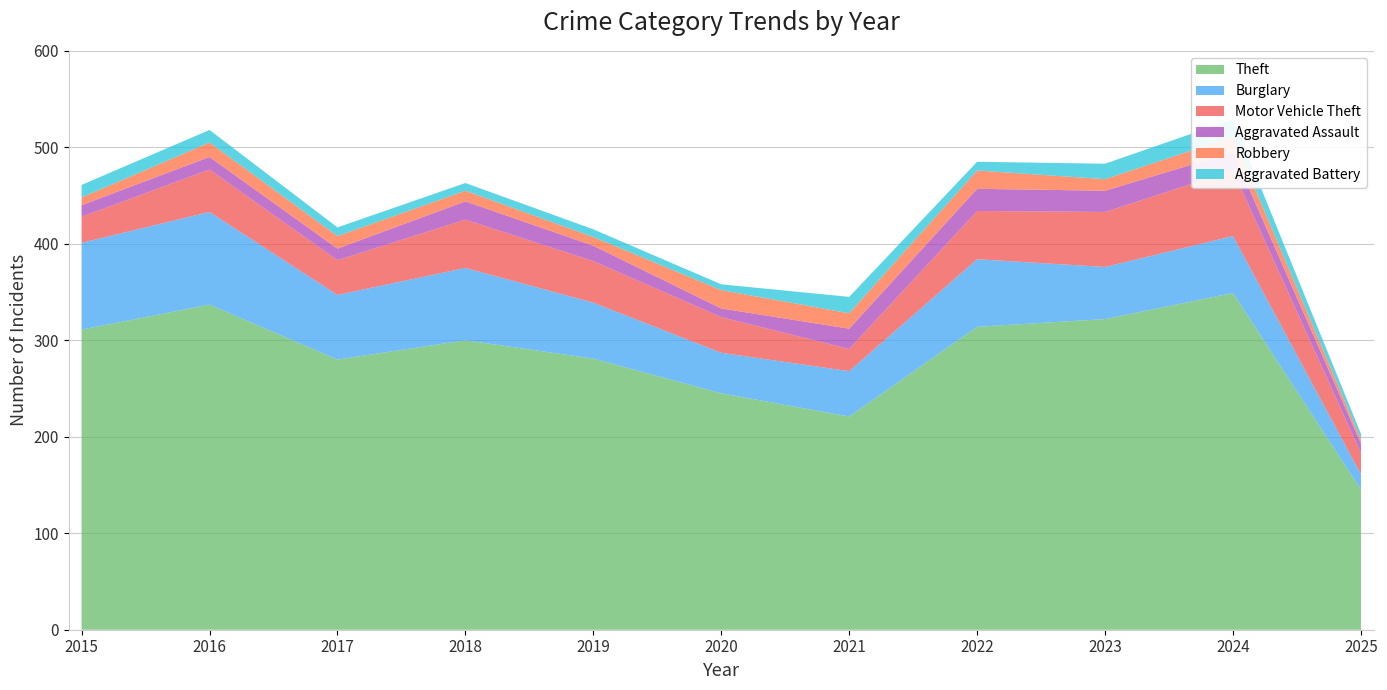

Reading left to right, what are all the values shown in this chart?

Theft: 311	337	280	300	281	245	221	314	322	349	145
Burglary: 90	96	67	75	58	42	47	70	54	59	16
Motor Vehicle Theft: 27	44	36	50	43	37	23	50	57	68	22
Aggravated Assault: 12	13	12	19	16	9	21	23	22	19	10
Robbery: 8	15	13	11	9	19	16	19	12	16	4
Aggravated Battery: 13	13	9	8	8	6	17	9	16	18	6